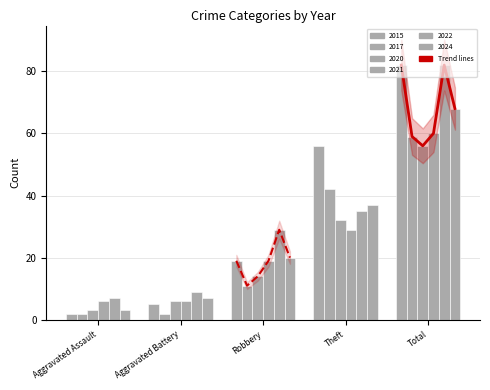

Is it true that Total (trend) equals 50 at Total?

False